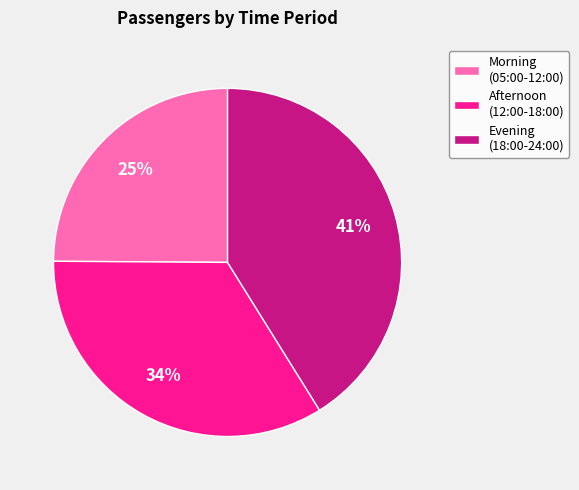

Is it true that Afternoon (12:00-18:00) is 34% of the pie?

True